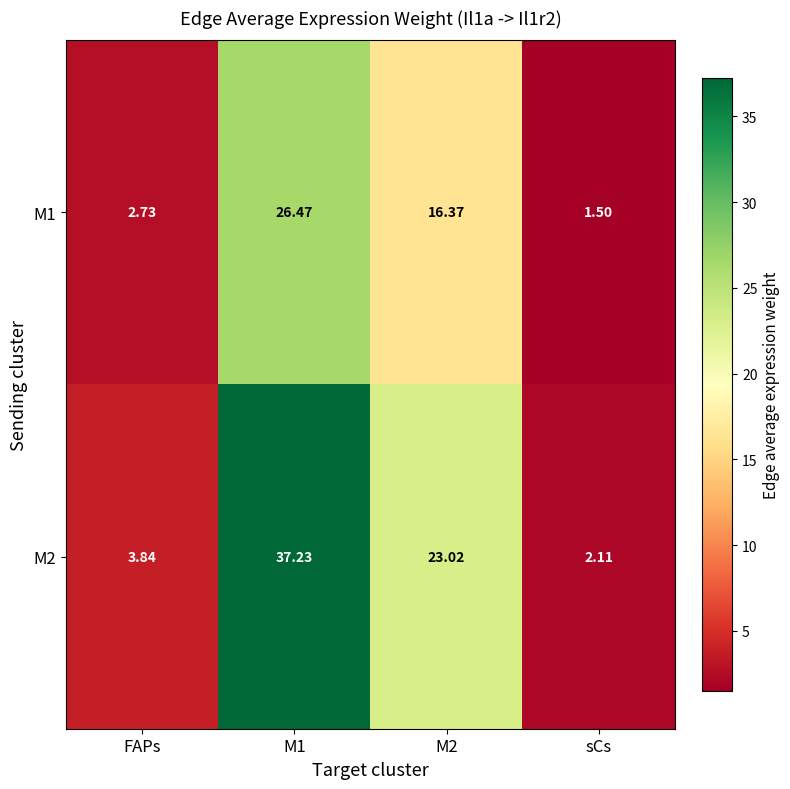

Which category has the lowest value in the M1 series?

sCs